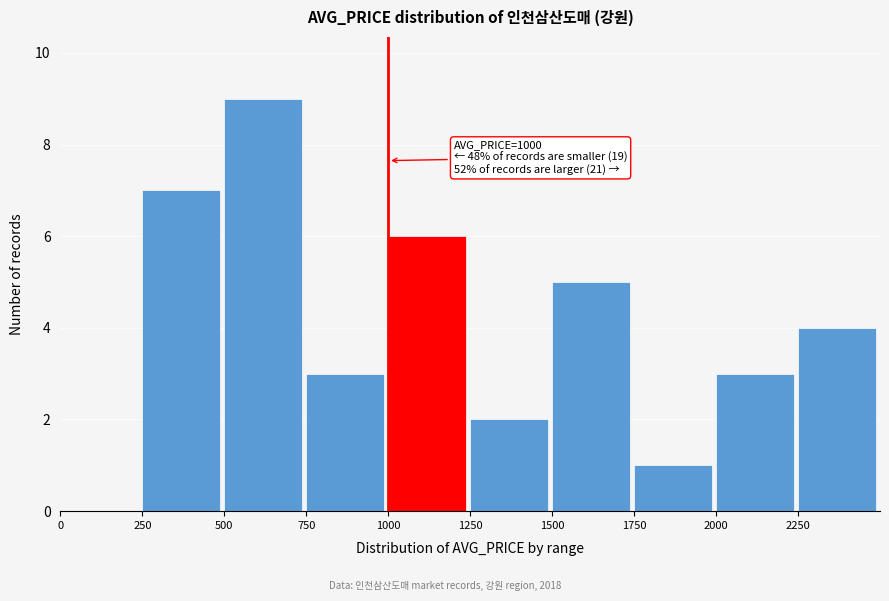

Which range on the x-axis has the tallest bar?

500 to 750